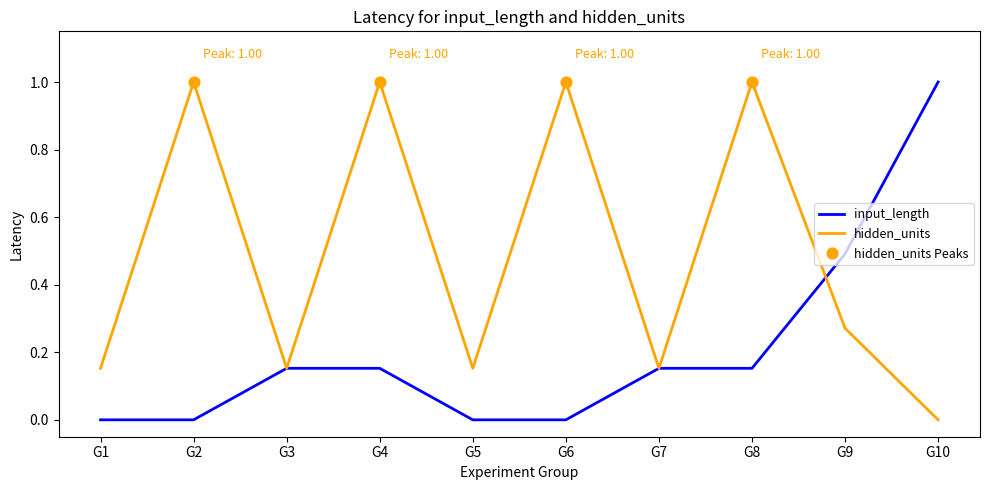

What is the difference between the highest and lowest values at G2?

1.0